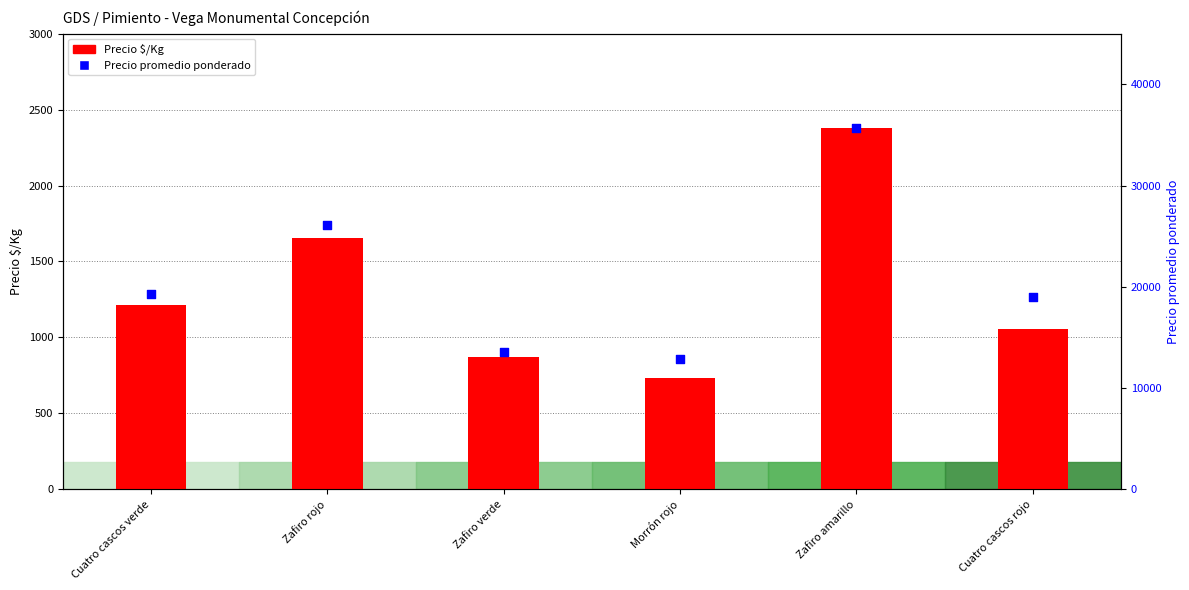

At how many categories does at least one series exceed 8510?

6